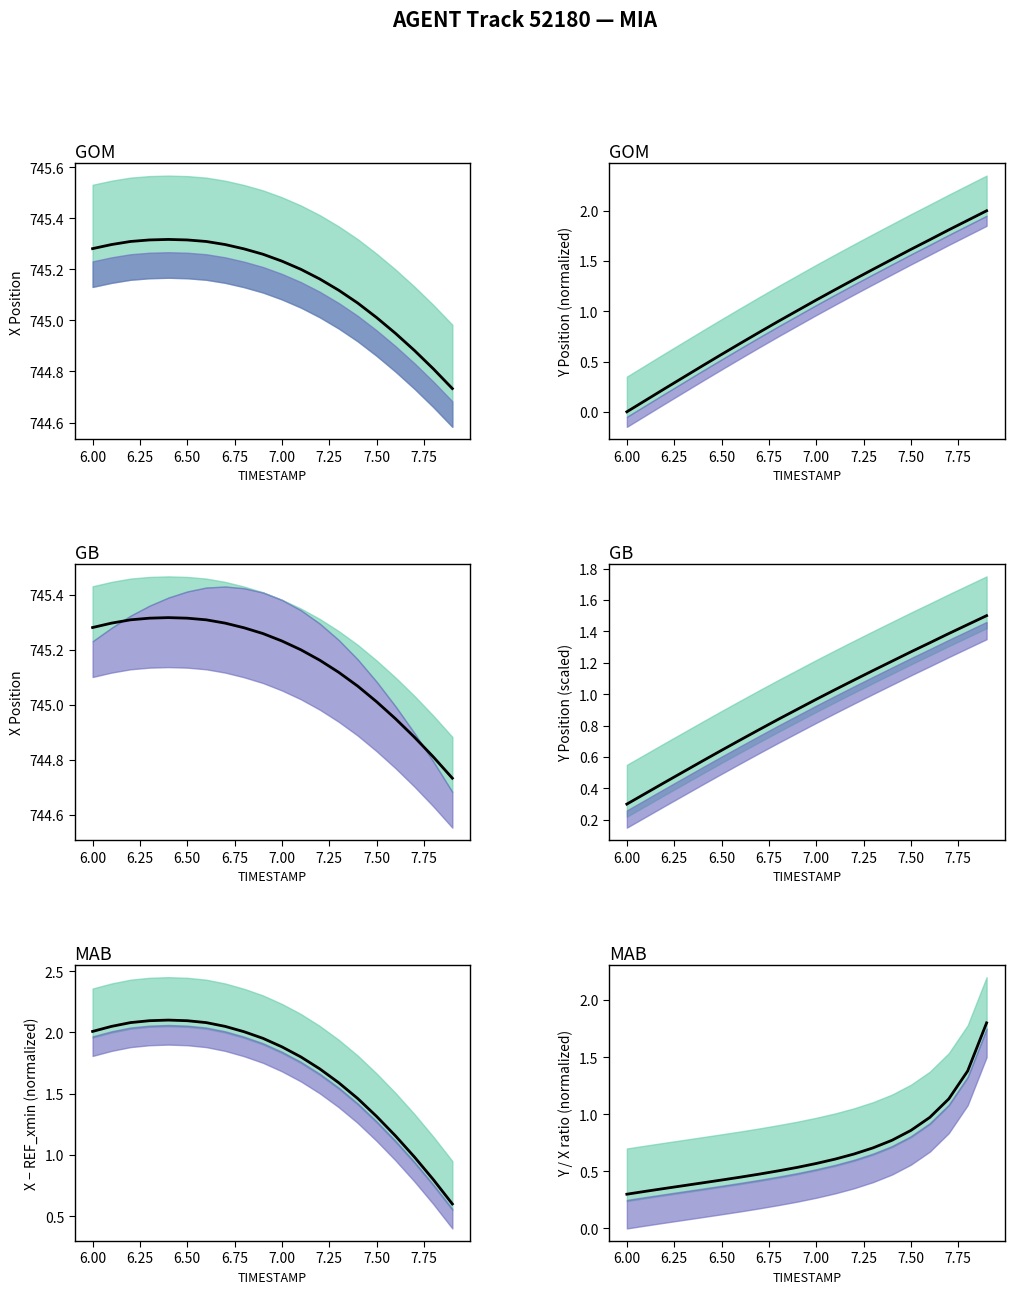

What is the difference between the second highest and second lowest values in the Y/X ratio (norm) series?

1.1